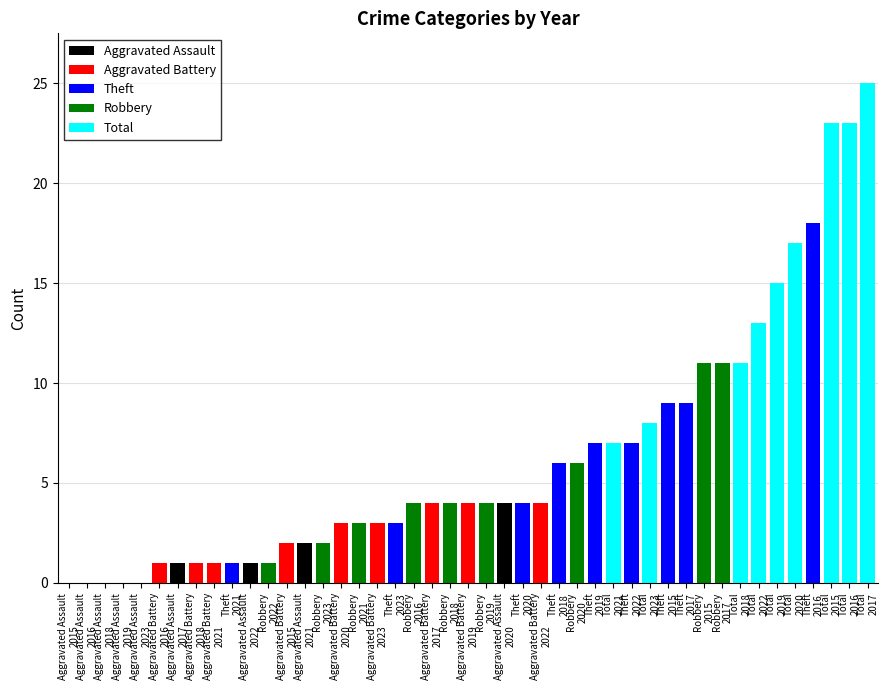

Which series has the largest total across all categories?

Total